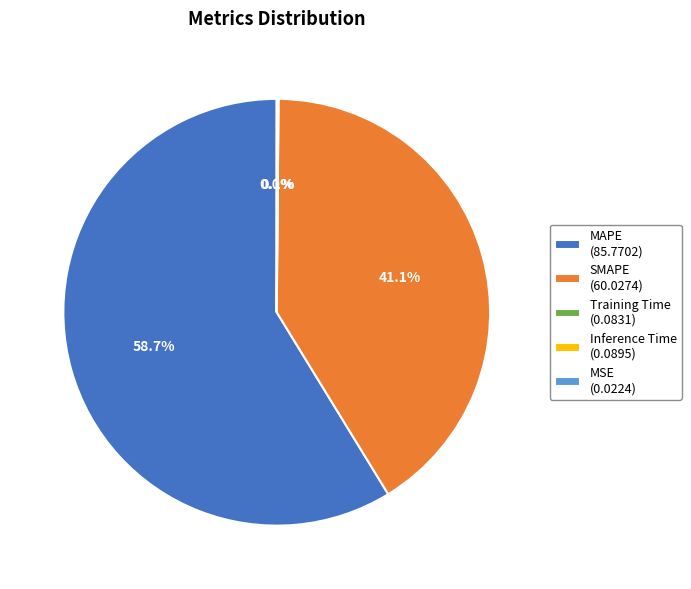

Is there a majority slice in this chart?

Yes